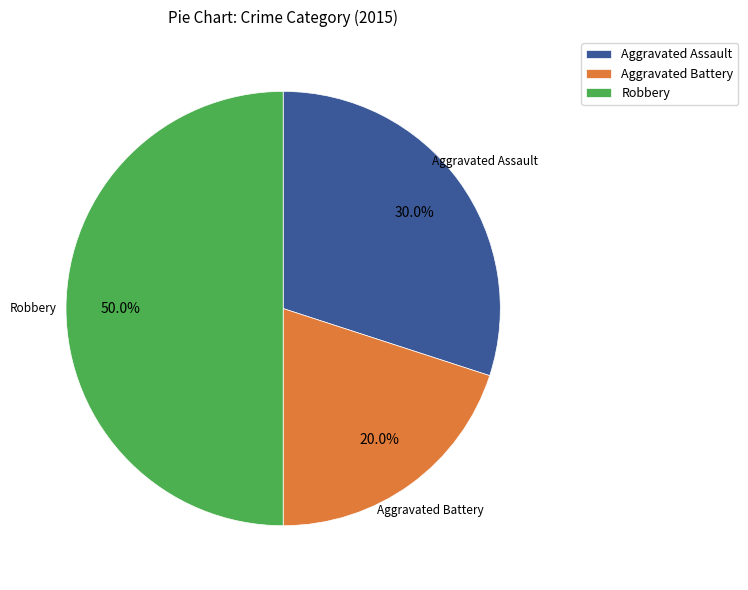

How many slices are in this pie chart?

3